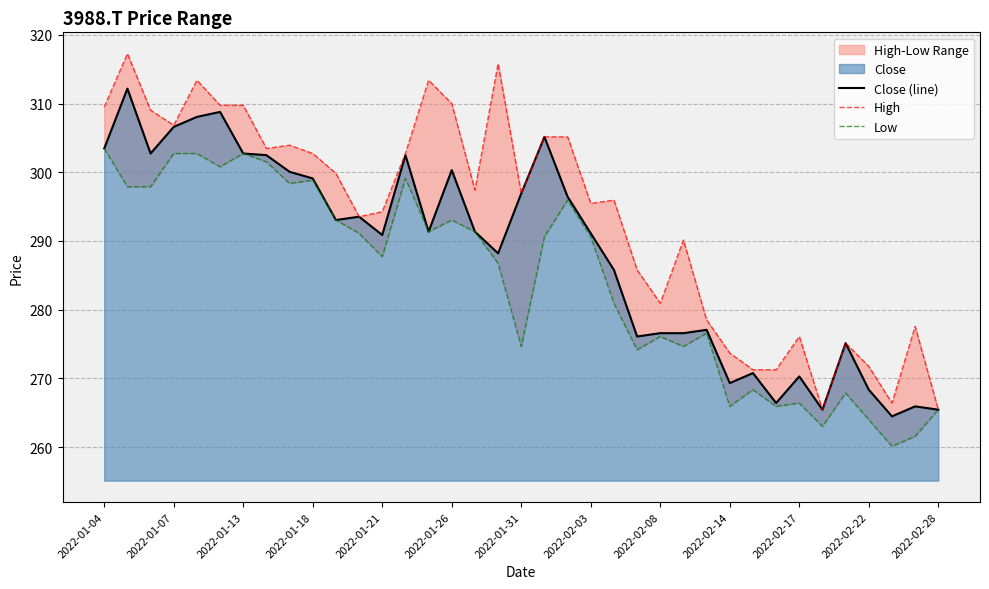

What is the average value of the Low series?

284.4